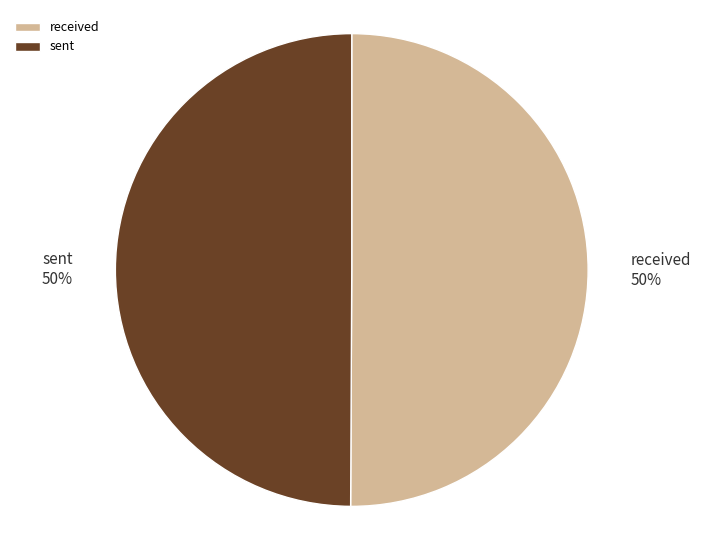

Is it true that received is 38% of the pie?

False